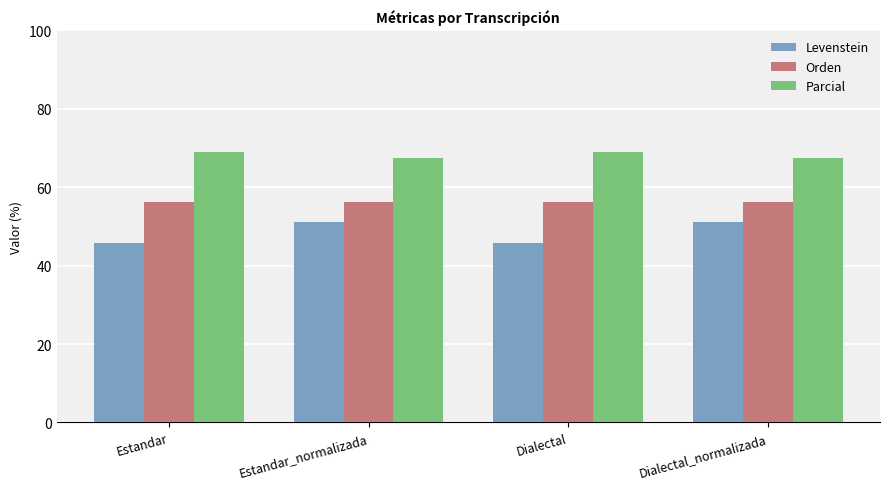

What is the average value of the Orden series?

56.1